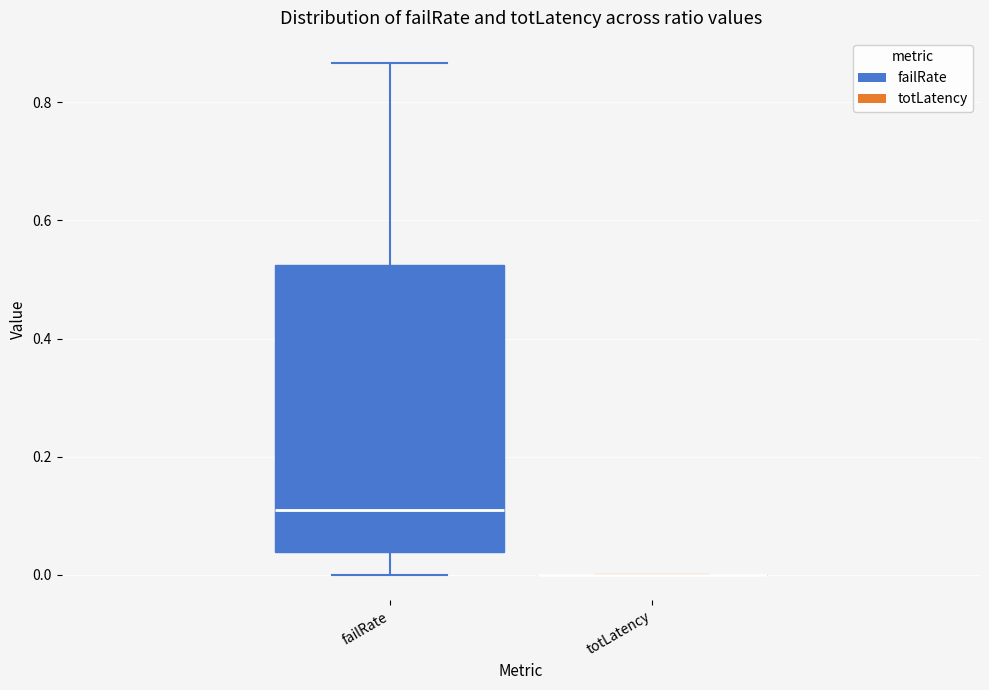

Reading left to right, read every box against the y-axis: the position of its median line, the range the box covers, and the ends of its whiskers. The values are not printed on the chart, so give them approximately, as read against the axis.

failRate: median 0.12, box 0.04 to 0.52, whiskers 0.00 to 0.86
totLatency: box collapsed to a line at 0.00, whiskers 0.00 to 0.00